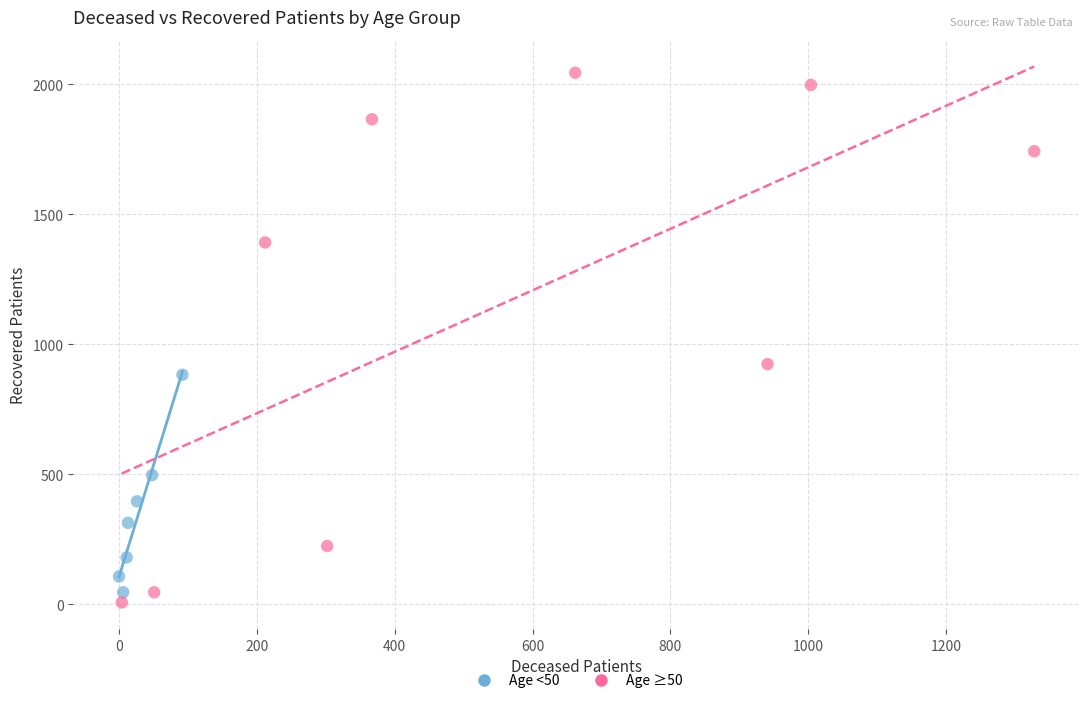

Which series has the largest Y range (max minus min)?

Age ≥50